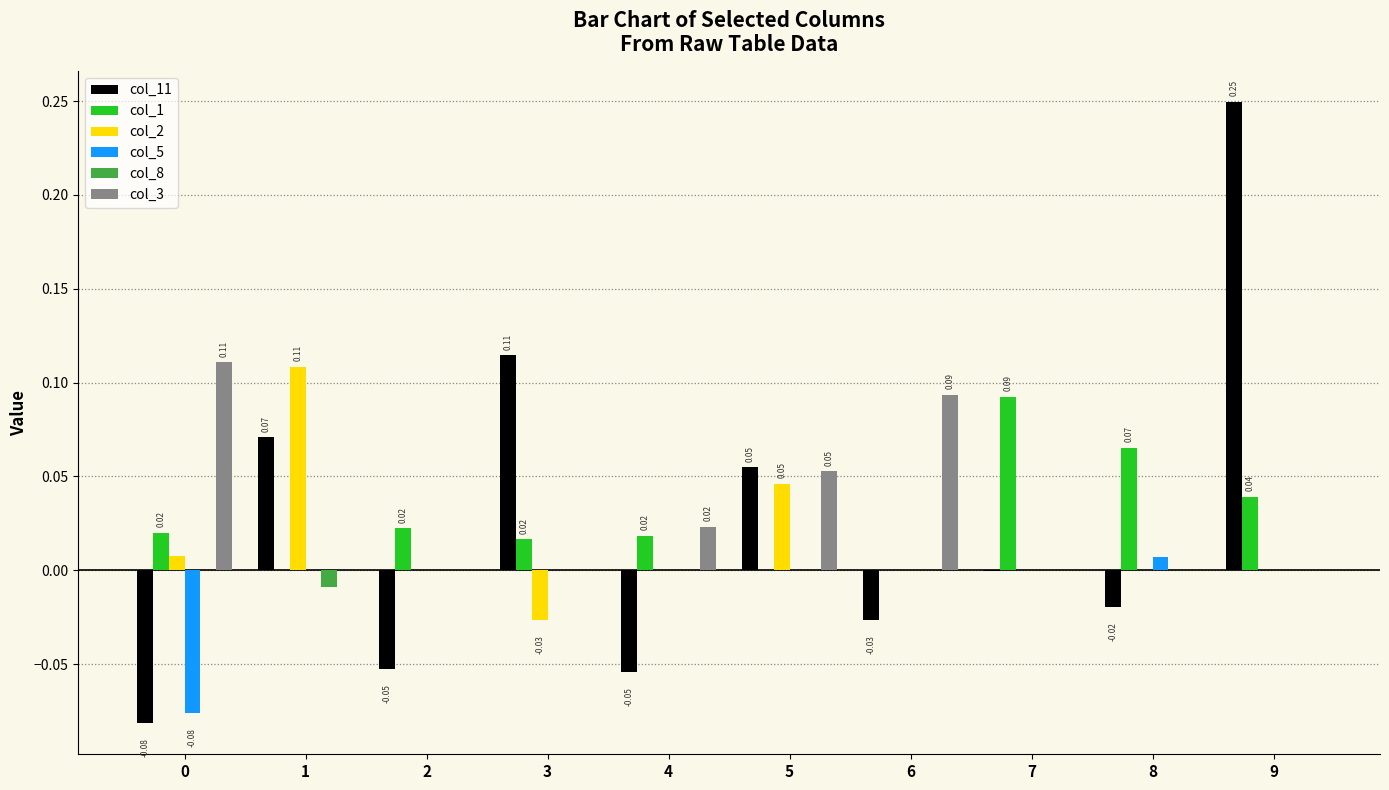

Which series changed the most between 4 and 5?

col_11